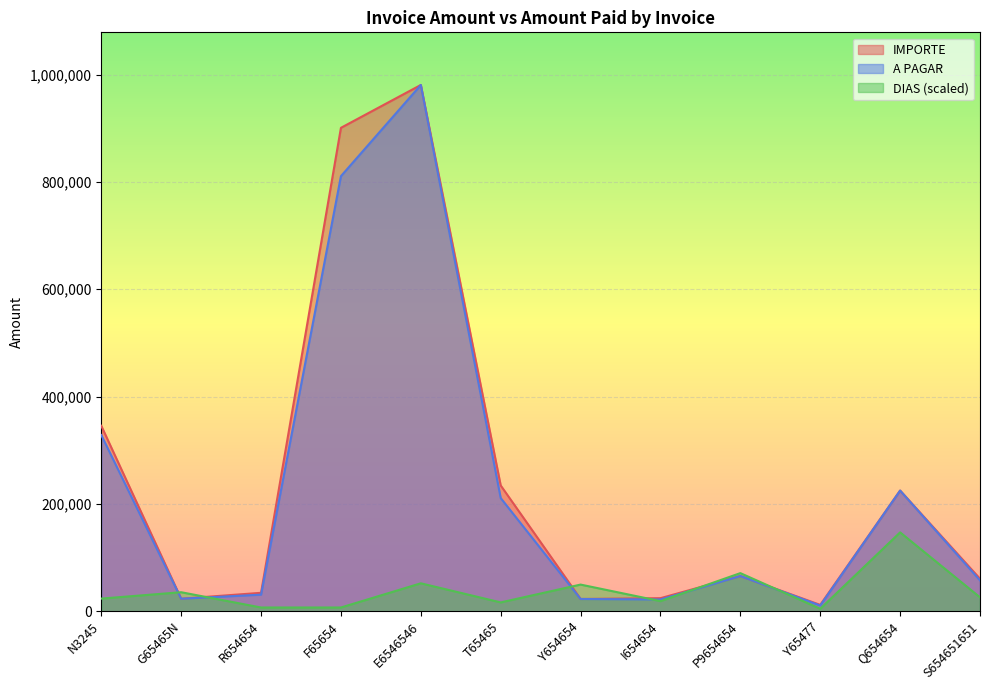

True or false: DIAS has a value of 22021.3 at T65465.

False